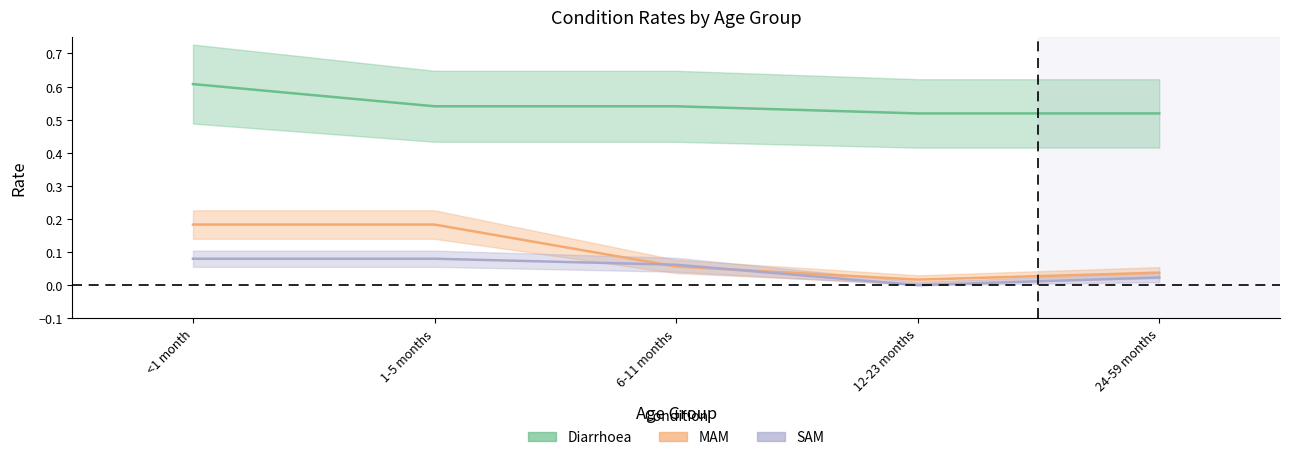

How many lines are shown in the chart?

3